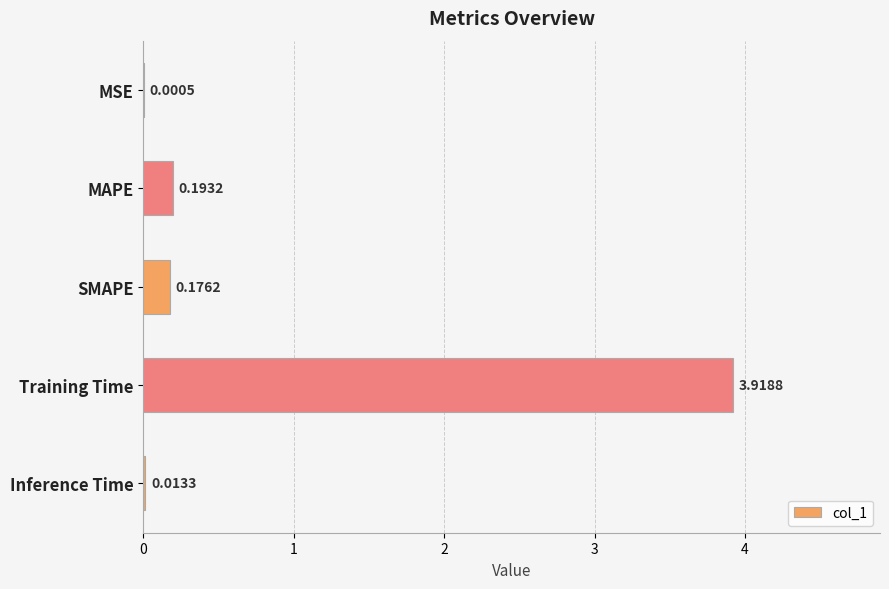

Between SMAPE and MSE, which is larger?

SMAPE